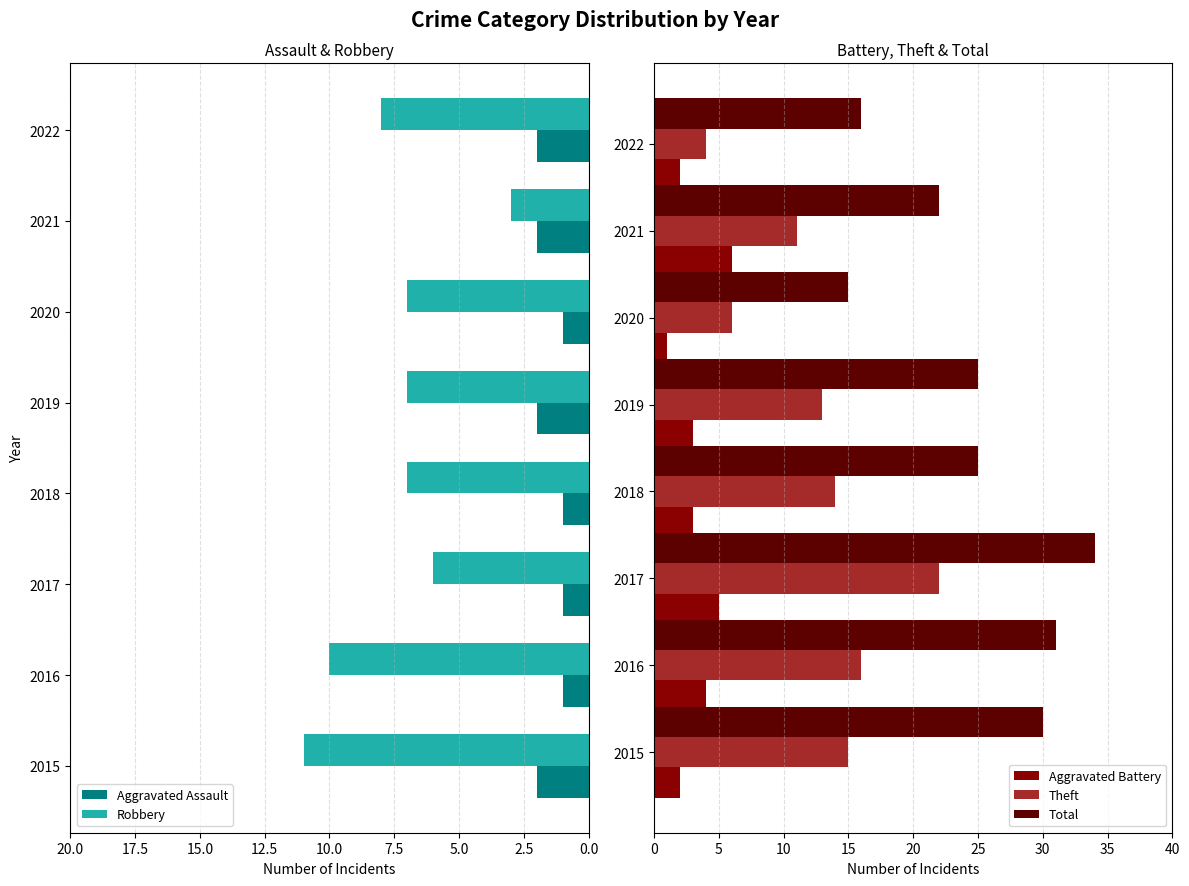

What is the approximate value of Theft at 2017?

22